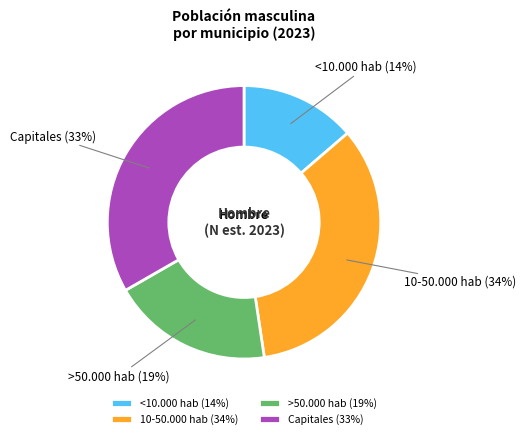

Count the number of slices in the pie.

4